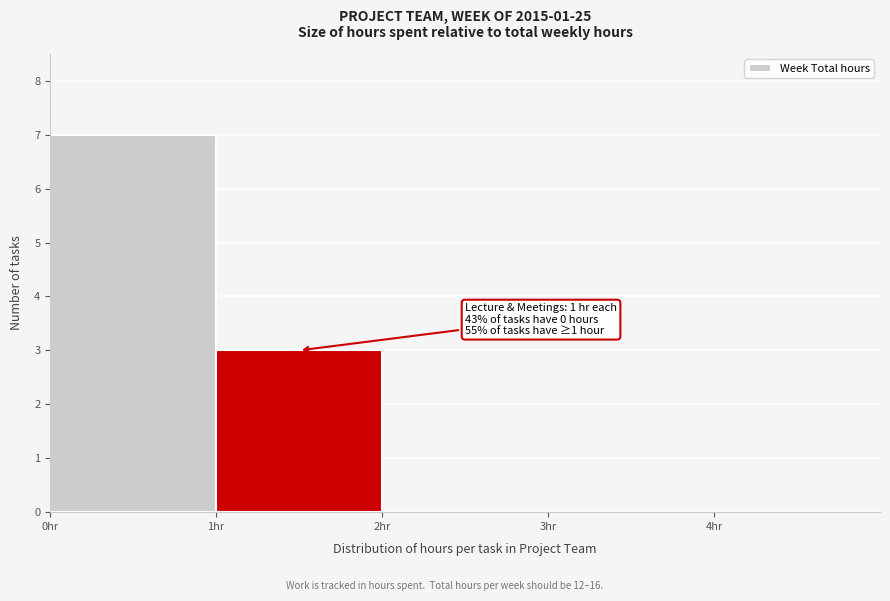

Over which range of the x-axis is the bar tallest?

0 to 1